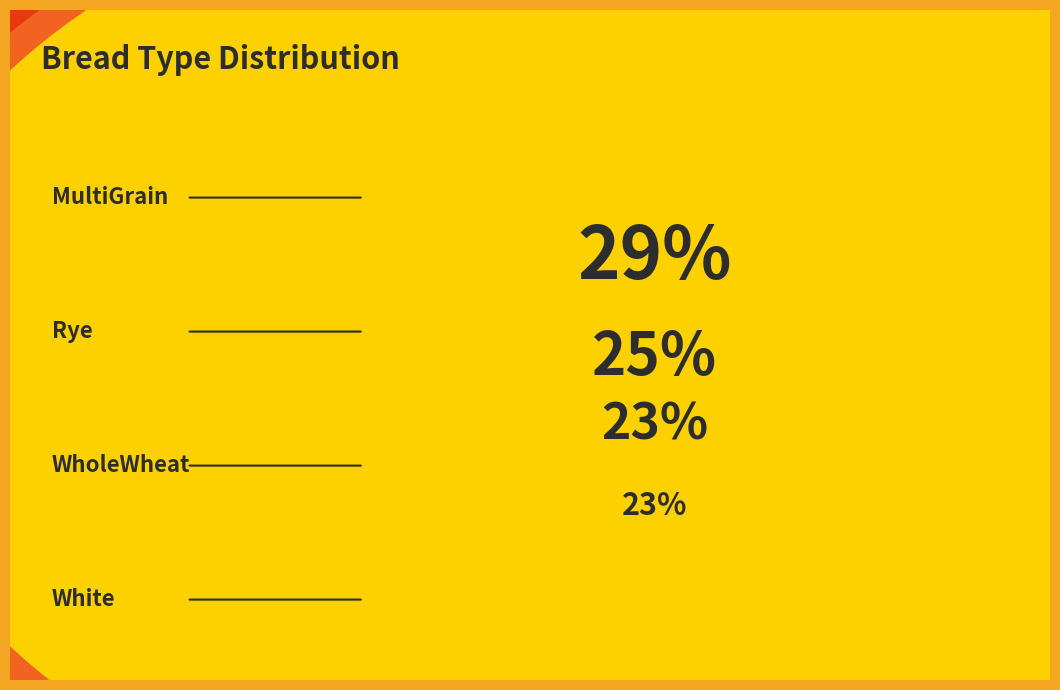

Is WholeWheat the majority of the pie?

No